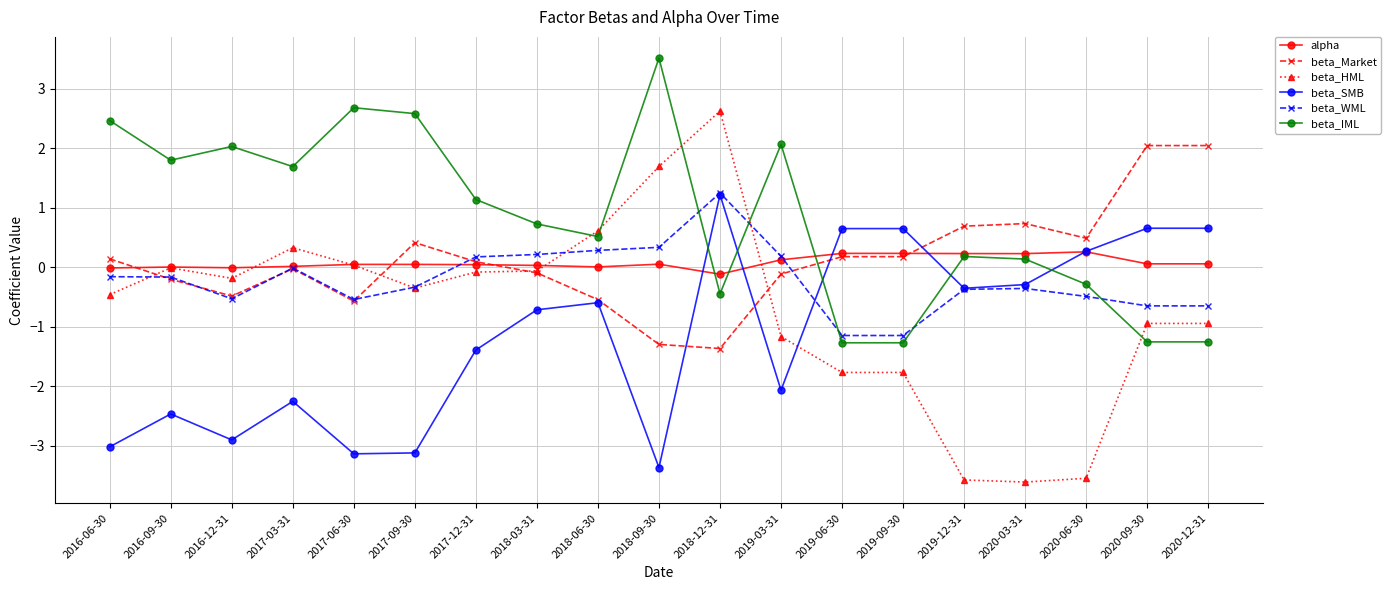

At which category does beta_SMB reach its first local peak?

2016-09-30